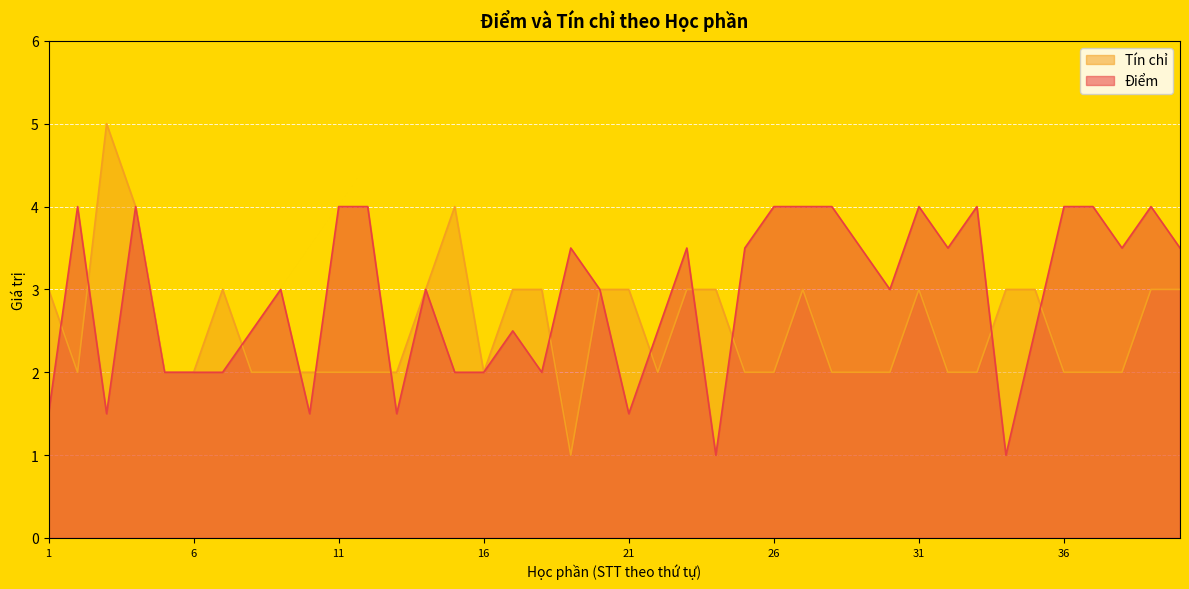

True or false: Điểm has a value of 2.2 at 11.

False